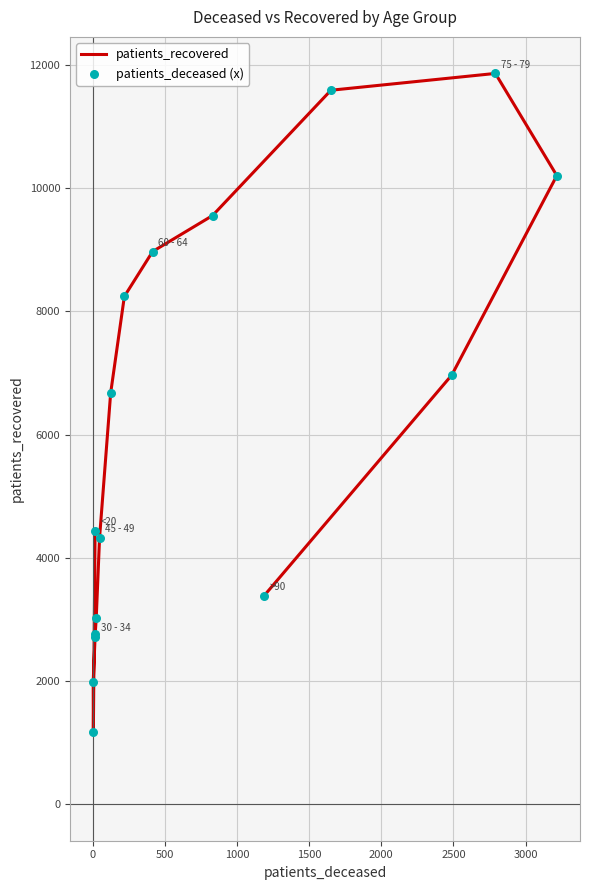

What are all the series names shown in the legend?

patients_recovered, patients_deceased (x)